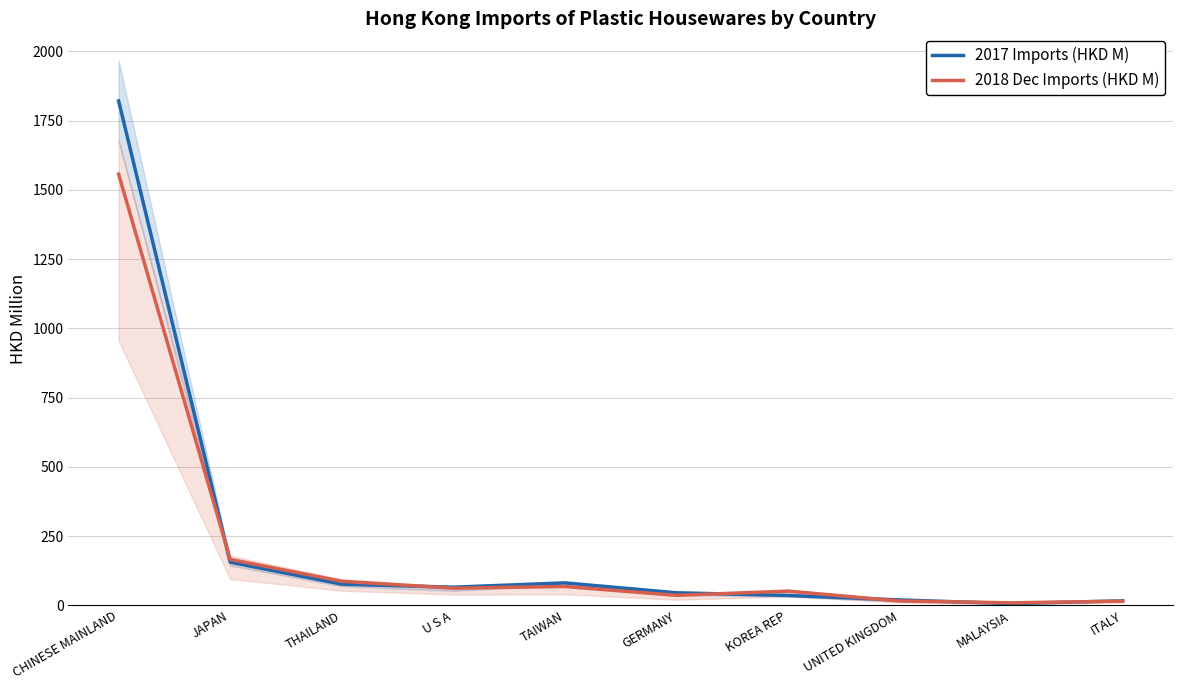

Reading right to left, extract all data points from this chart.

2017 Imports (HKD M): ITALY=16.5	MALAYSIA=6.3	UNITED KINGDOM=19.7	KOREA REP=35.9	GERMANY=45.5	TAIWAN=81.0	U S A=65.6	THAILAND=76.5	JAPAN=156.0	CHINESE MAINLAND=1821.5
2018 Dec Imports (HKD M): ITALY=15.2	MALAYSIA=9.3	UNITED KINGDOM=15.9	KOREA REP=51.5	GERMANY=36.2	TAIWAN=68.1	U S A=62.1	THAILAND=87.1	JAPAN=166.1	CHINESE MAINLAND=1557.0